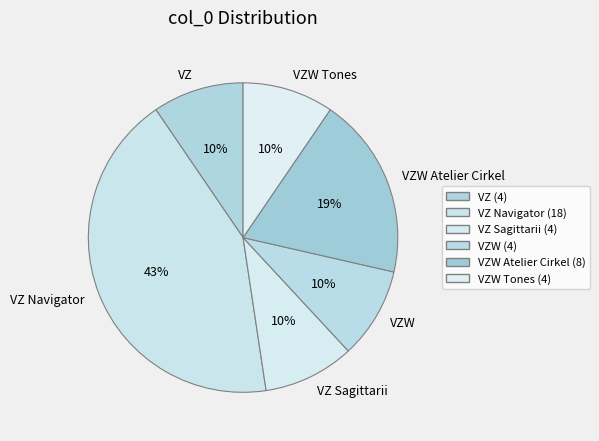

Do VZ Sagittarii and VZW Tones together represent more than half of the pie?

No